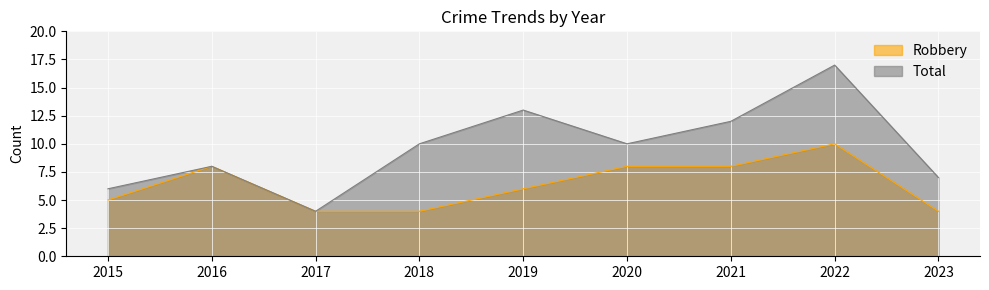

What is the value of the Robbery point at the 1st from the left?

5